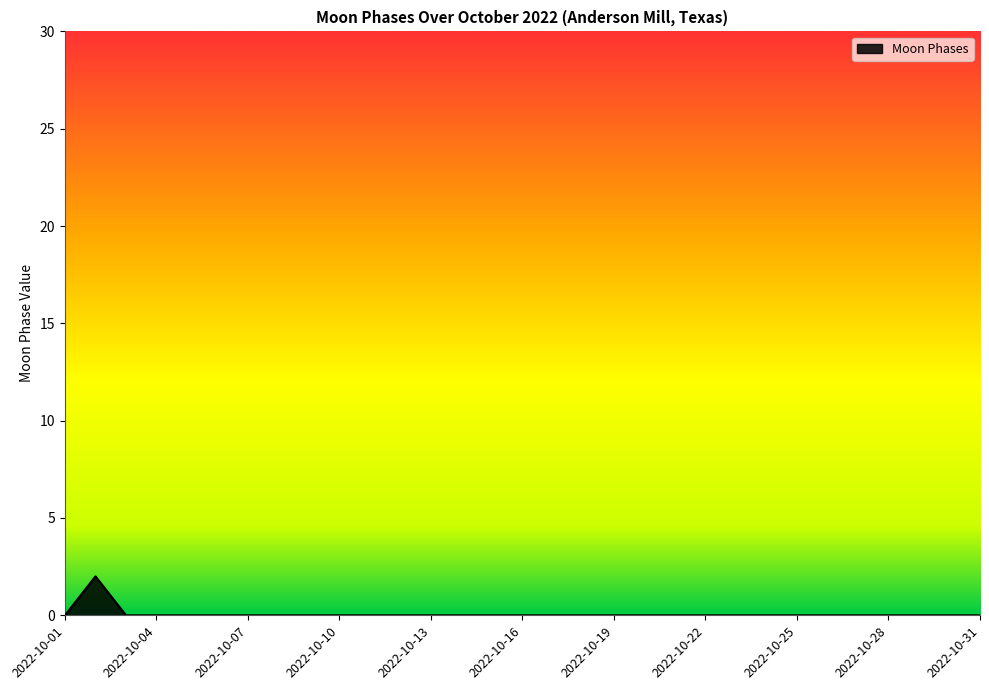

Reading left to right, transcribe all the data shown in this chart.

2022-10-01=0	2022-10-02=2	2022-10-03=0	2022-10-04=0	2022-10-05=0	2022-10-06=0	2022-10-07=0	2022-10-08=0	2022-10-09=0	2022-10-10=0	2022-10-11=0	2022-10-12=0	2022-10-13=0	2022-10-14=0	2022-10-15=0	2022-10-16=0	2022-10-17=0	2022-10-18=0	2022-10-19=0	2022-10-20=0	2022-10-21=0	2022-10-22=0	2022-10-23=0	2022-10-24=0	2022-10-25=0	2022-10-26=0	2022-10-27=0	2022-10-28=0	2022-10-29=0	2022-10-30=0	2022-10-31=0